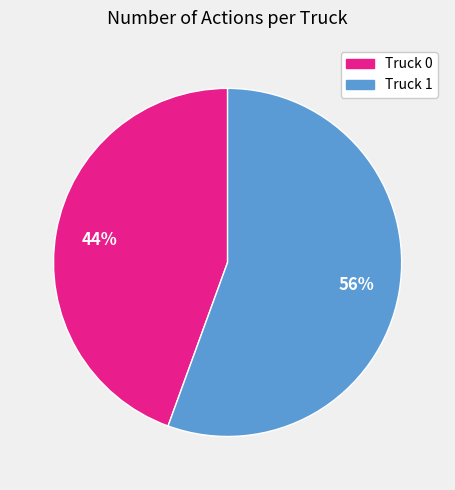

The Truck 1 slice represents 56% of the pie. True or false?

True